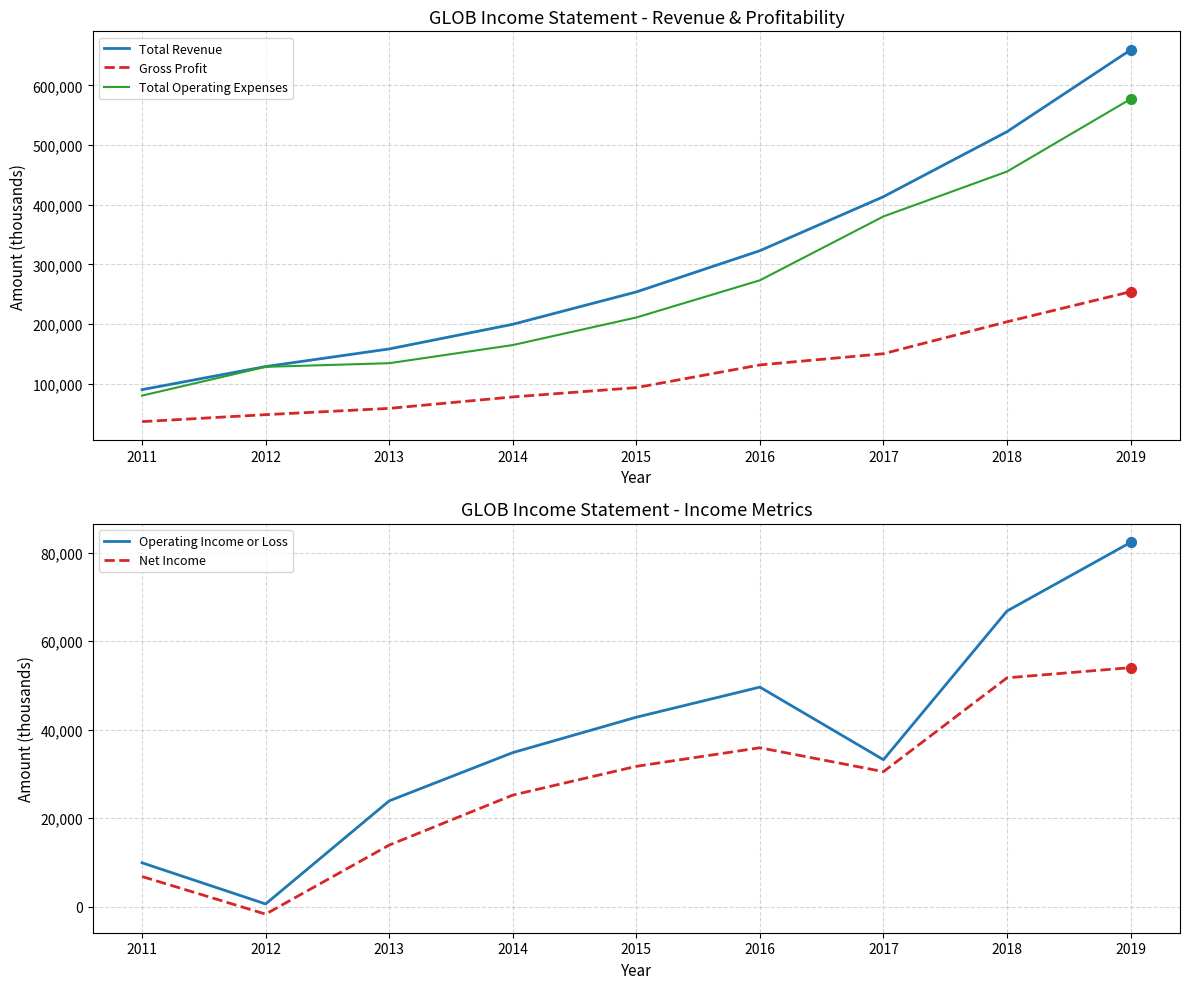

What are all the series names shown in the legend?

Total Revenue, Gross Profit, Total Operating Expenses, Operating Income or Loss, Net Income